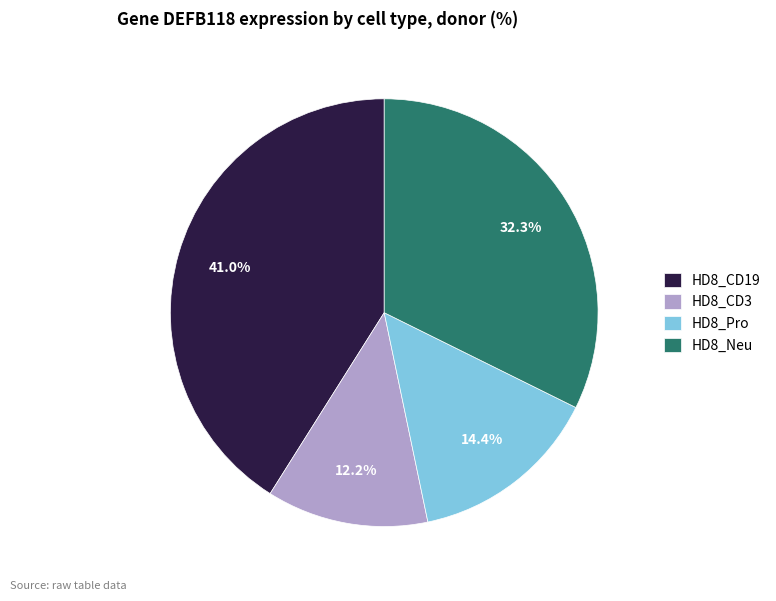

What percentage is the HD8_CD3 slice, to the nearest percent?

12%